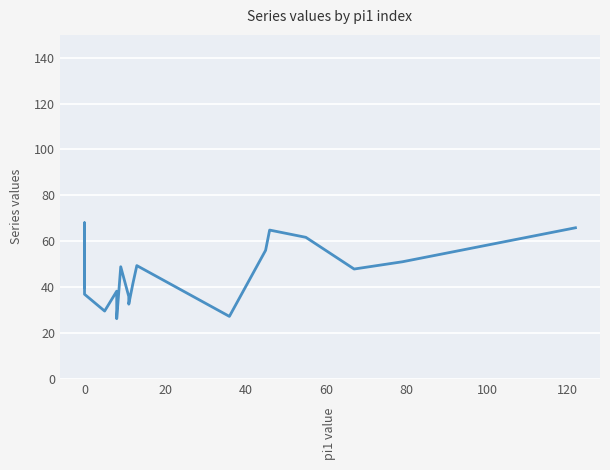

Reading left to right, transcribe all the data shown in this chart.

39.8	68.0	53.0	65.7	36.8	29.5	38.2	26.2	48.8	35.8	32.5	41.3	49.3	27.2	56.0	64.8	61.7	47.8	51.0	65.8